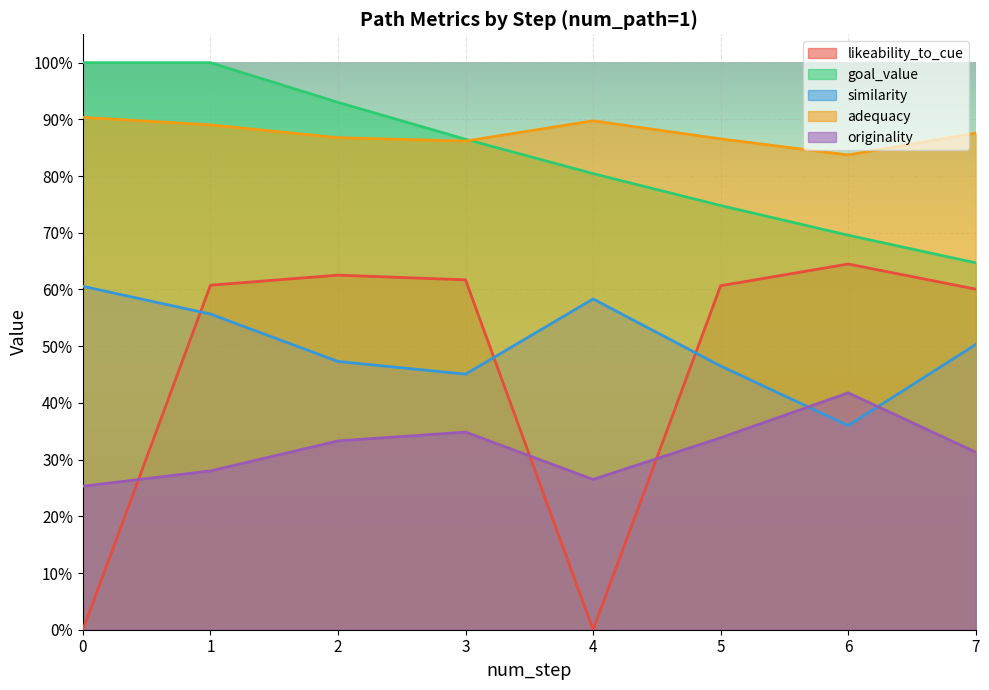

True or false: goal_value and similarity cross at least once.

False